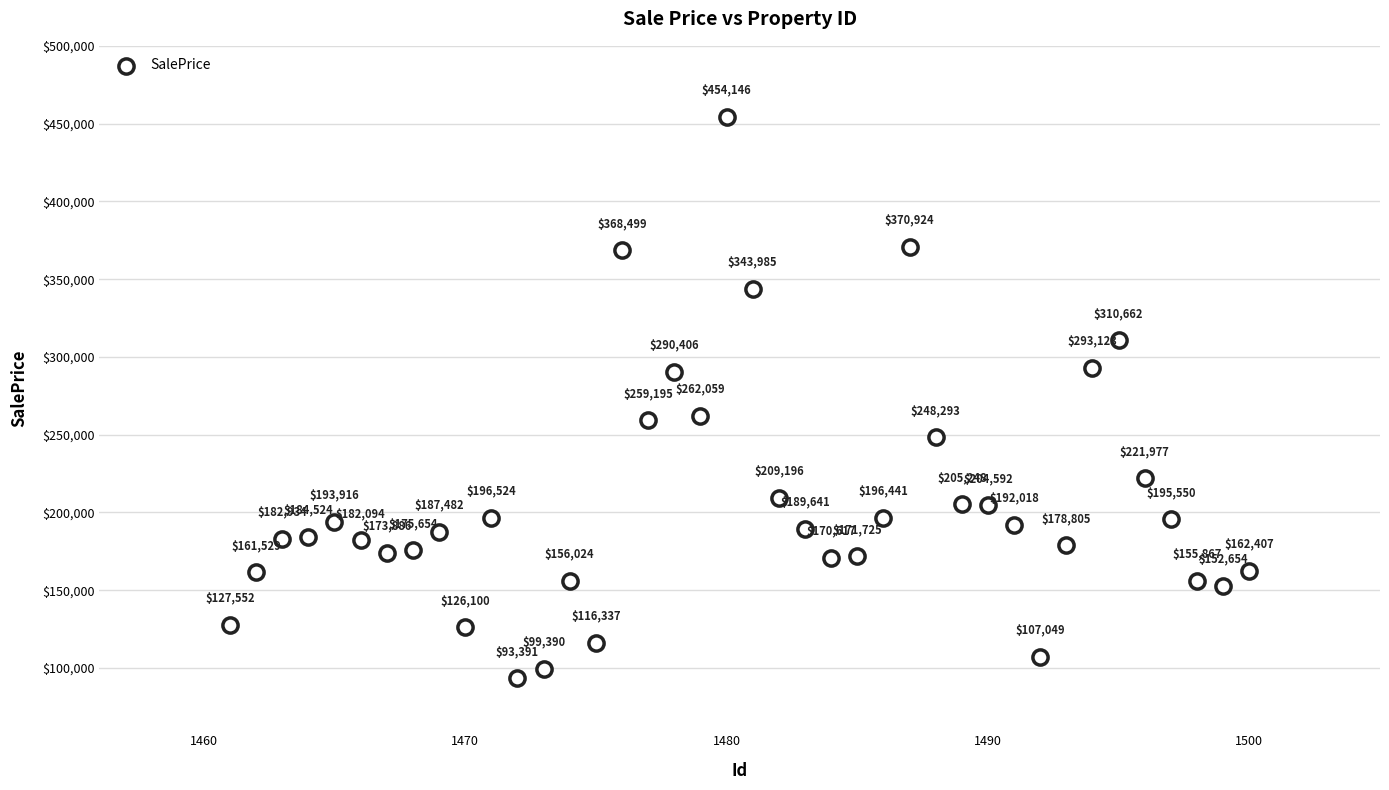

What is the range of Y values (max minus min)?

360754.4